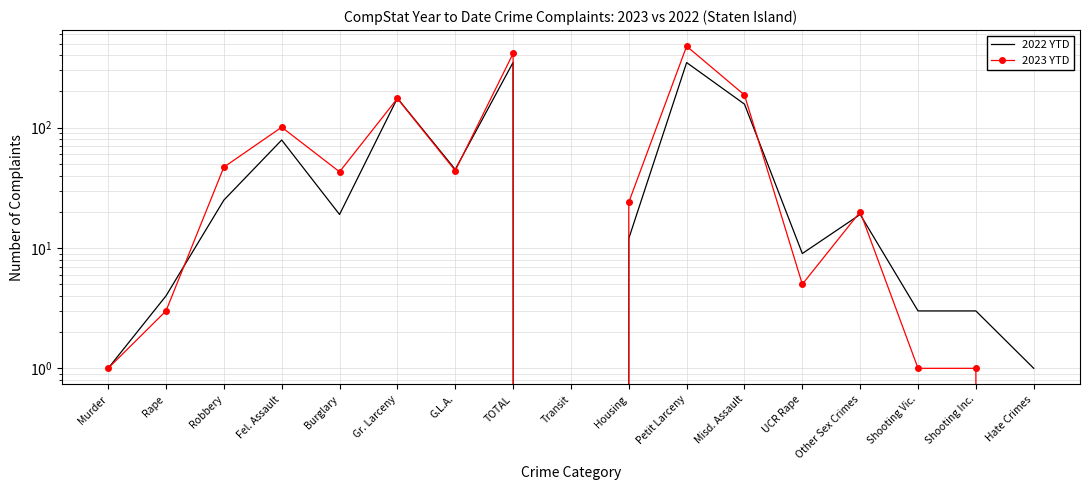

What is the total value across all series at Shooting Vic.?

4